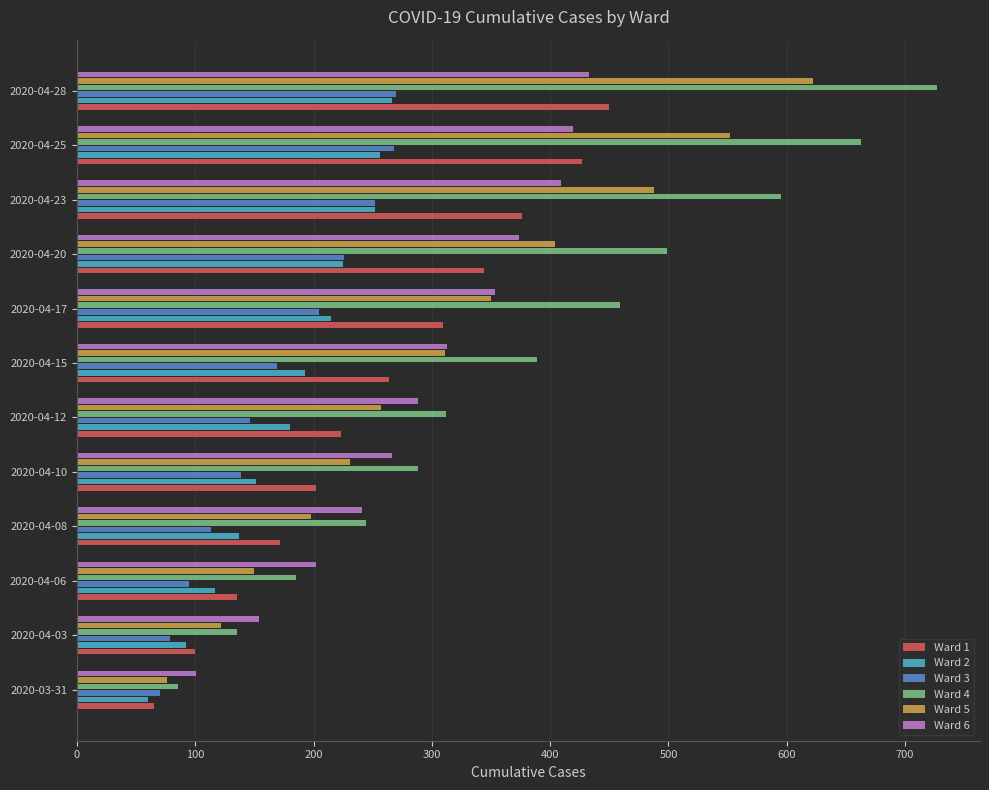

What is the sum of all Ward 1 values?

3067